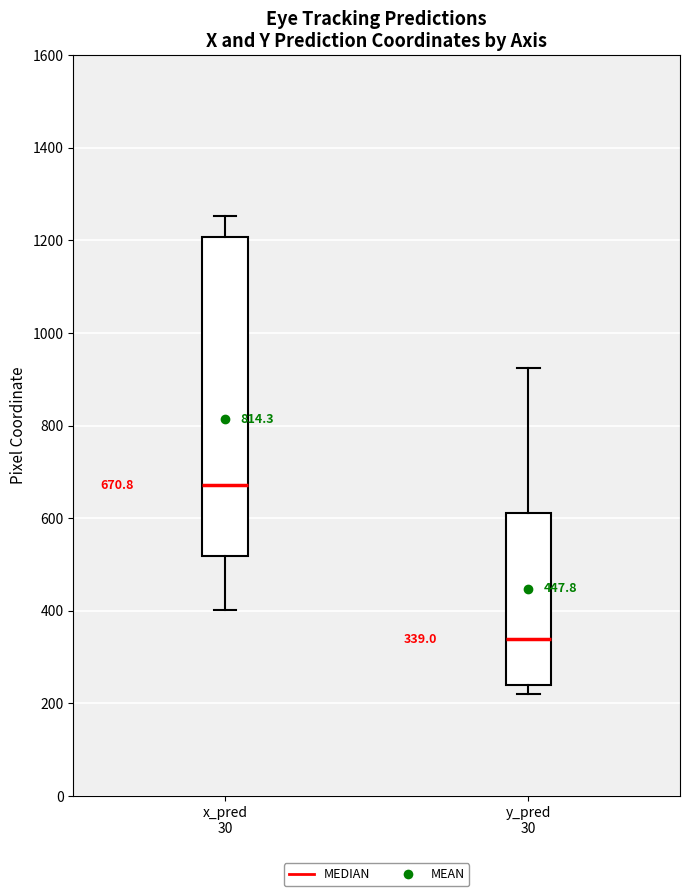

Comparing the boxes themselves (not the whiskers), which one is the tallest?

x_pred 30